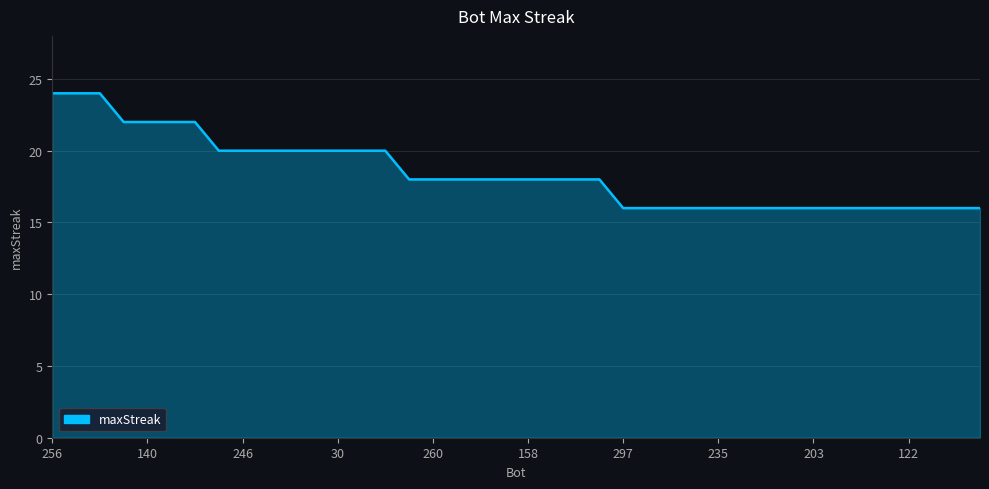

What is the greatest value displayed?

24